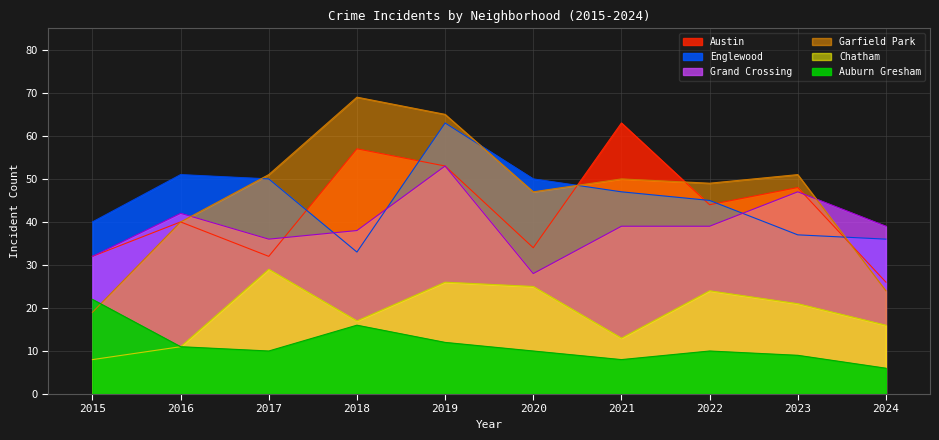

Which series changed the most between 2015 and 2021?

Austin